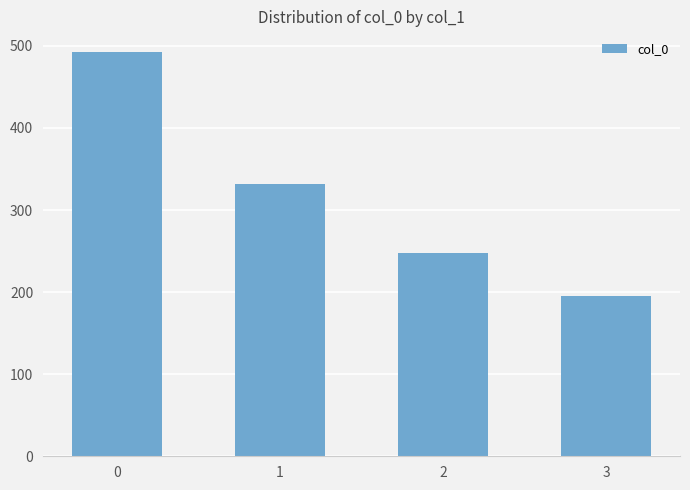

Approximately how many times larger is the value at 3 compared to 0?

0.4